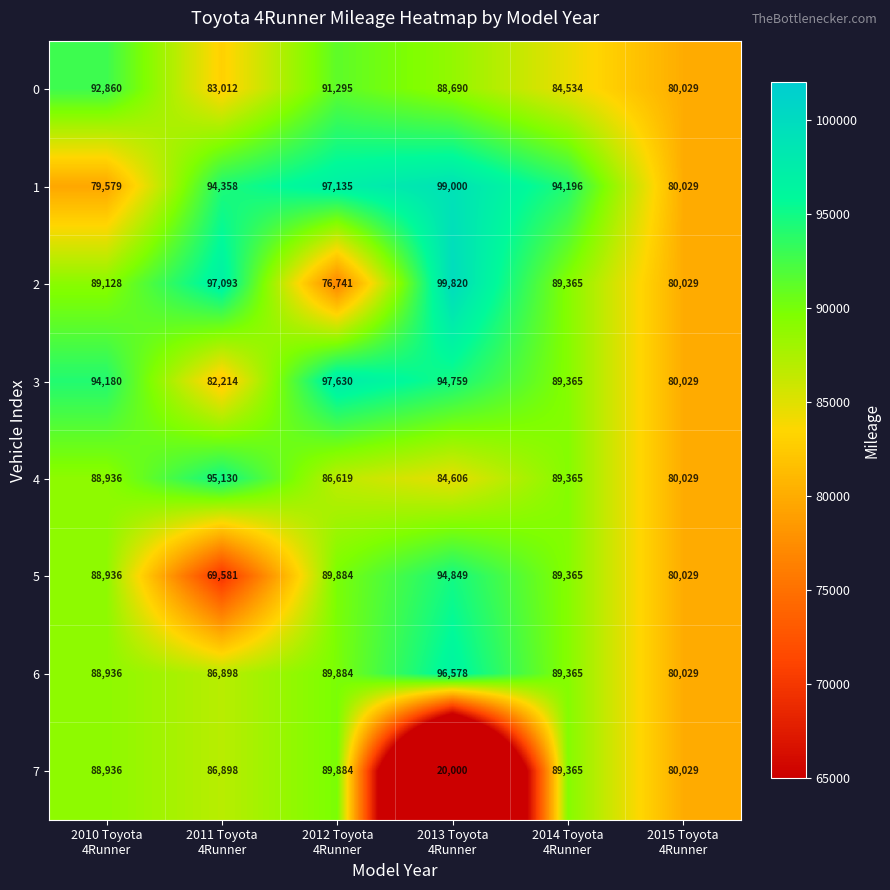

Count the 0 values in the range 83012 to 91295.

4